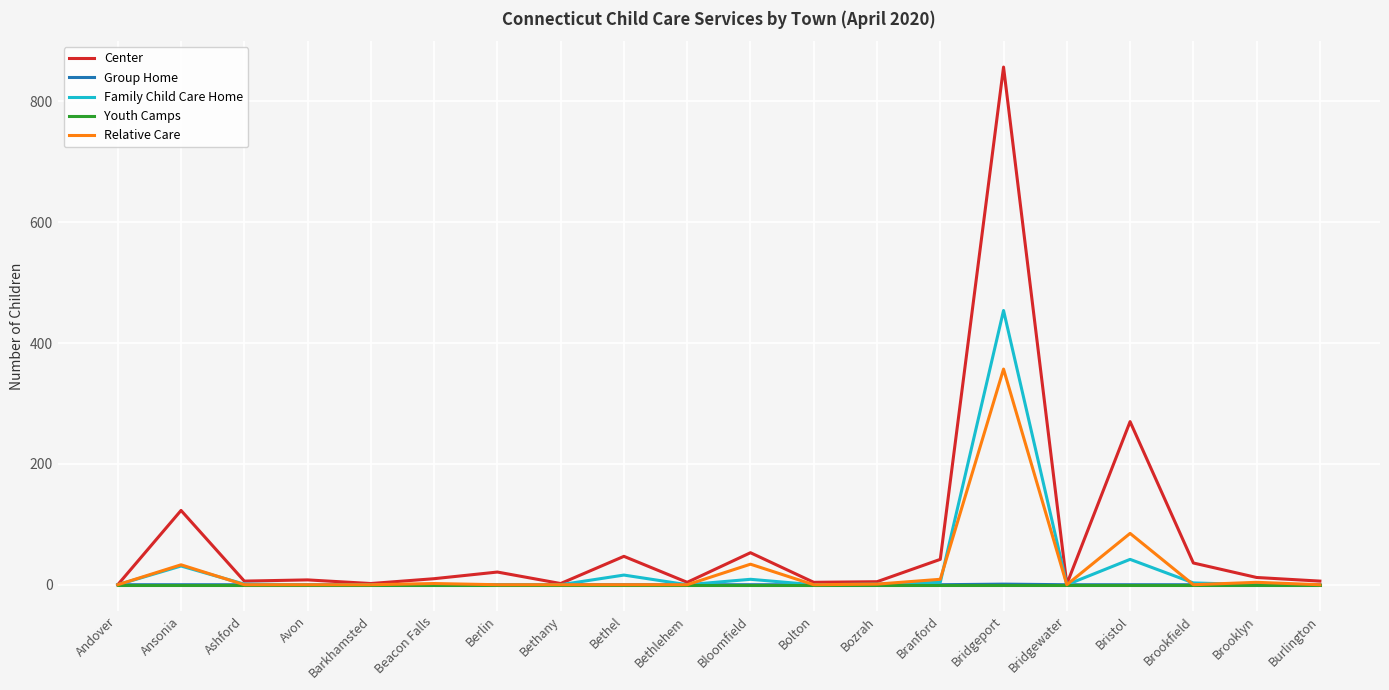

What is the greatest value displayed?

857